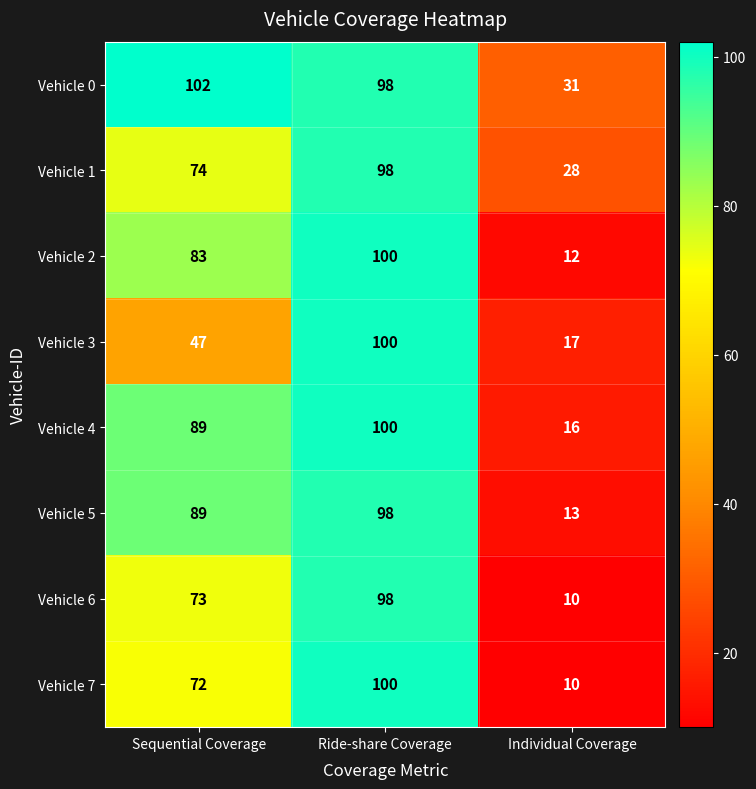

At which category is the sum across all series the highest?

Ride-share Coverage